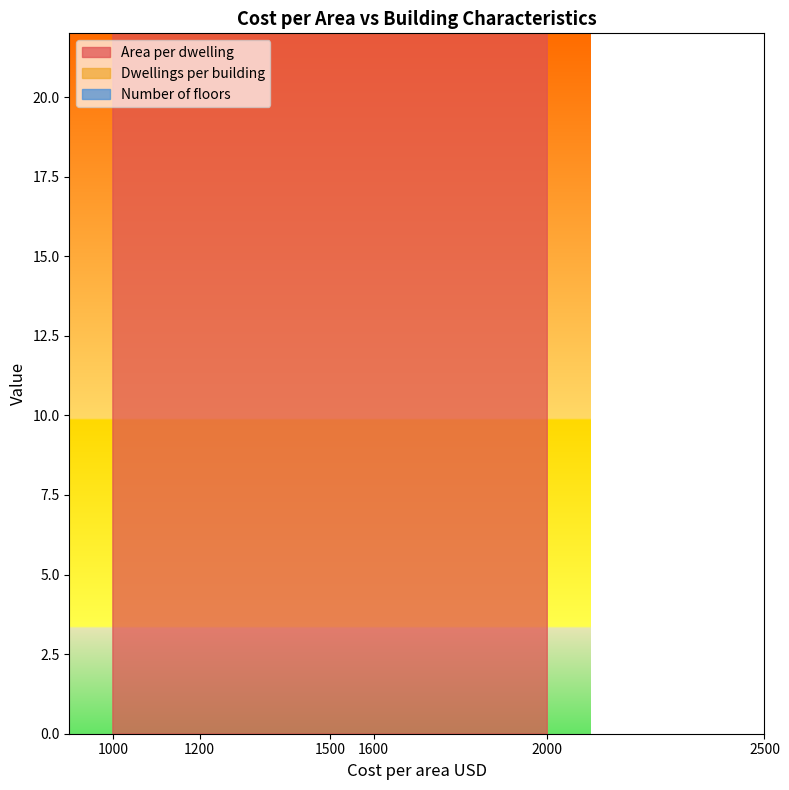

Where is the first local maximum for Number of floors?

1200